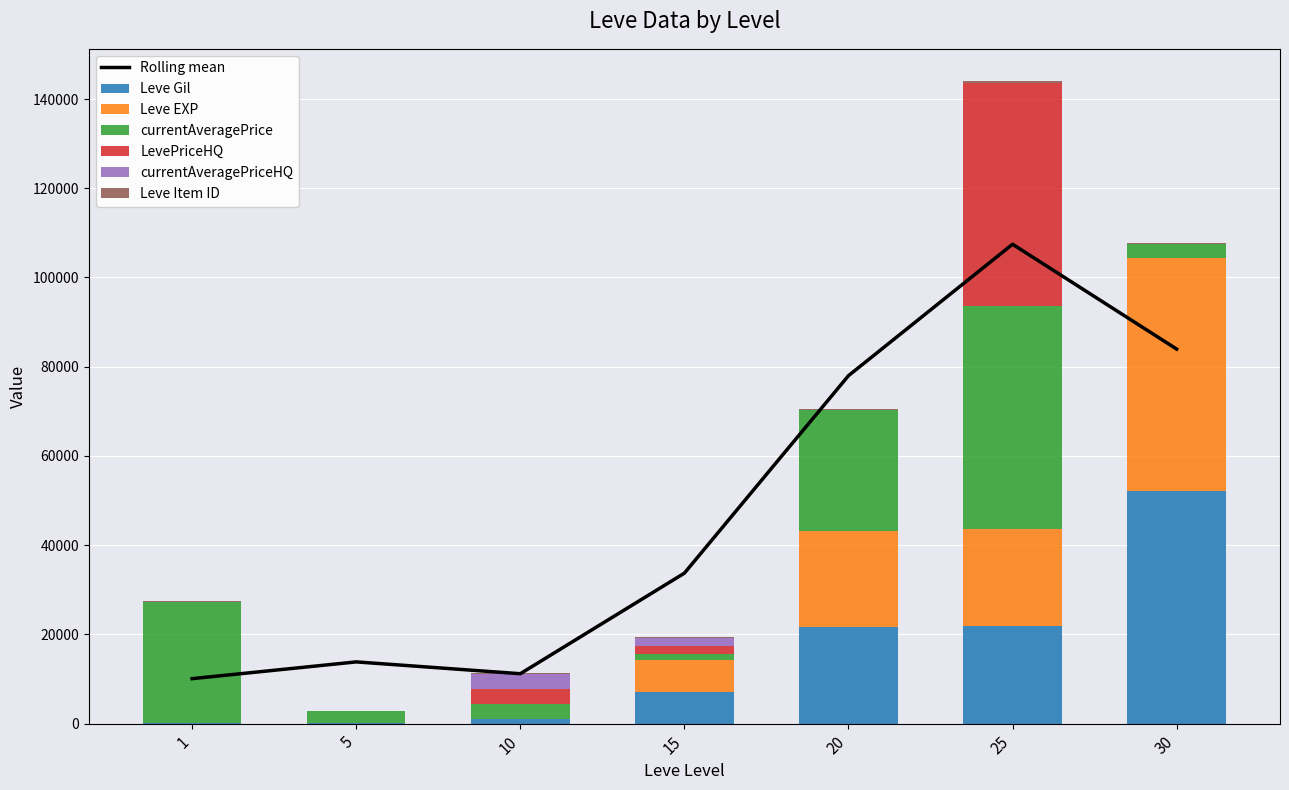

Which series has the largest total across all categories?

currentAveragePrice